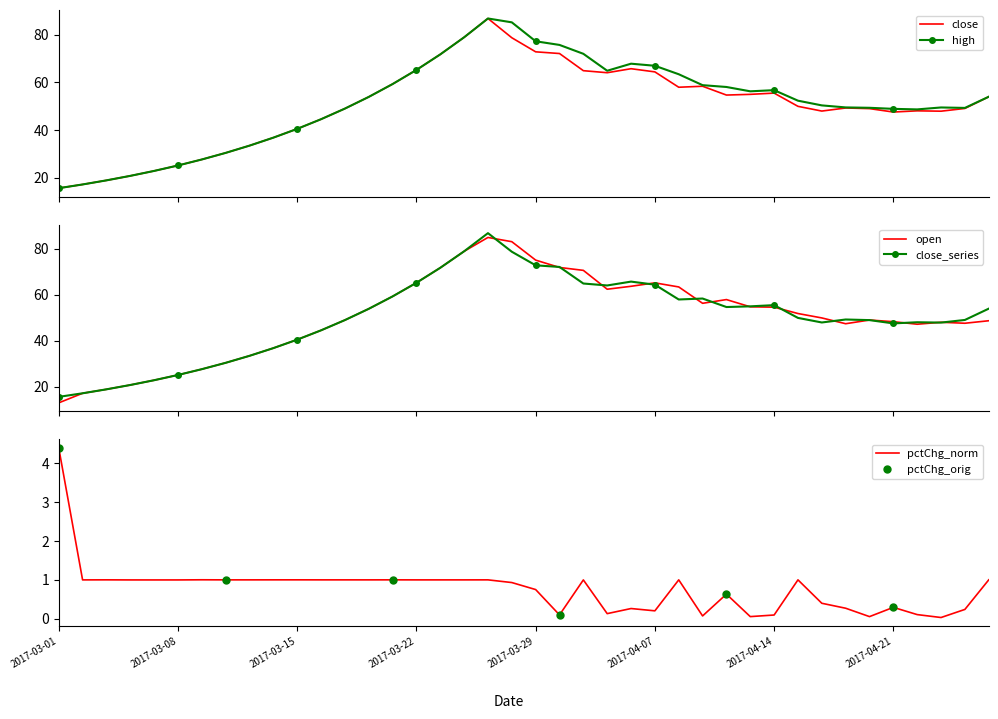

How many data points in open are above 49?

22